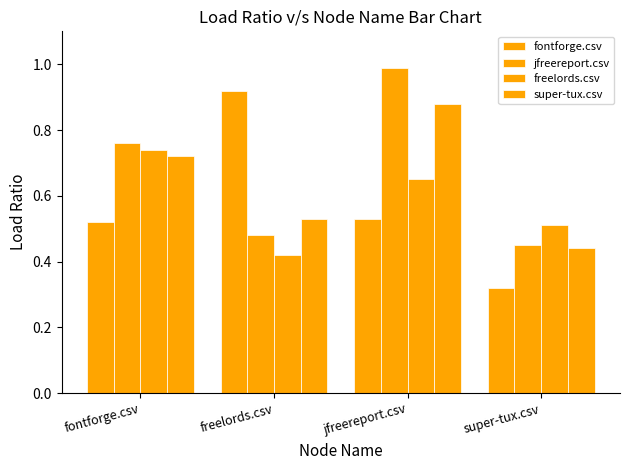

What is the sum of the super-tux.csv values at freelords.csv and super-tux.csv?

1.0